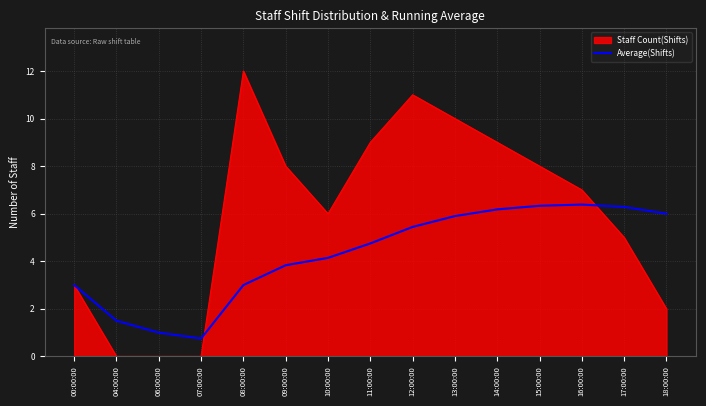

Is it true that Average(Shifts) equals 5.9 at 13:00:00?

True